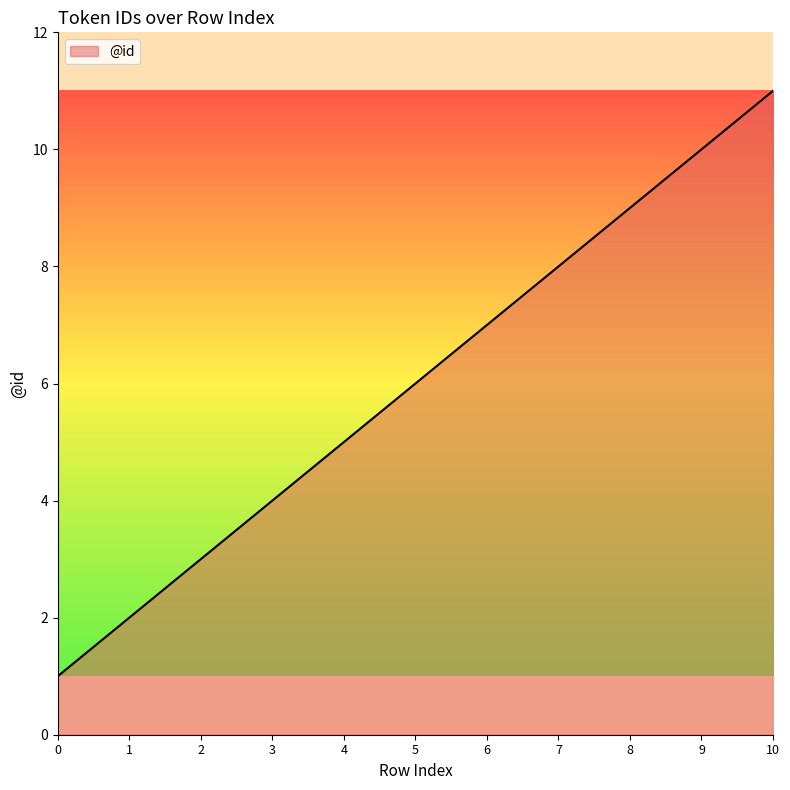

Which label corresponds to the largest value in the chart?

10